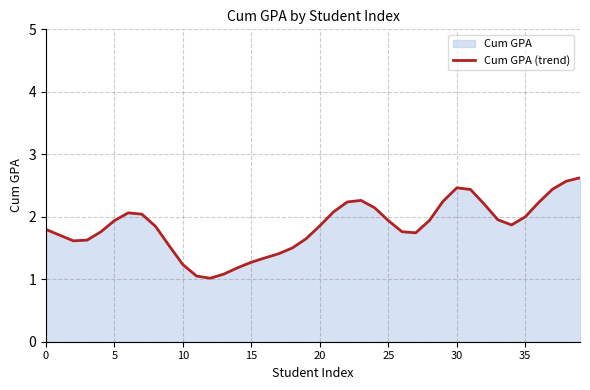

Which category has the highest value across all series?

39